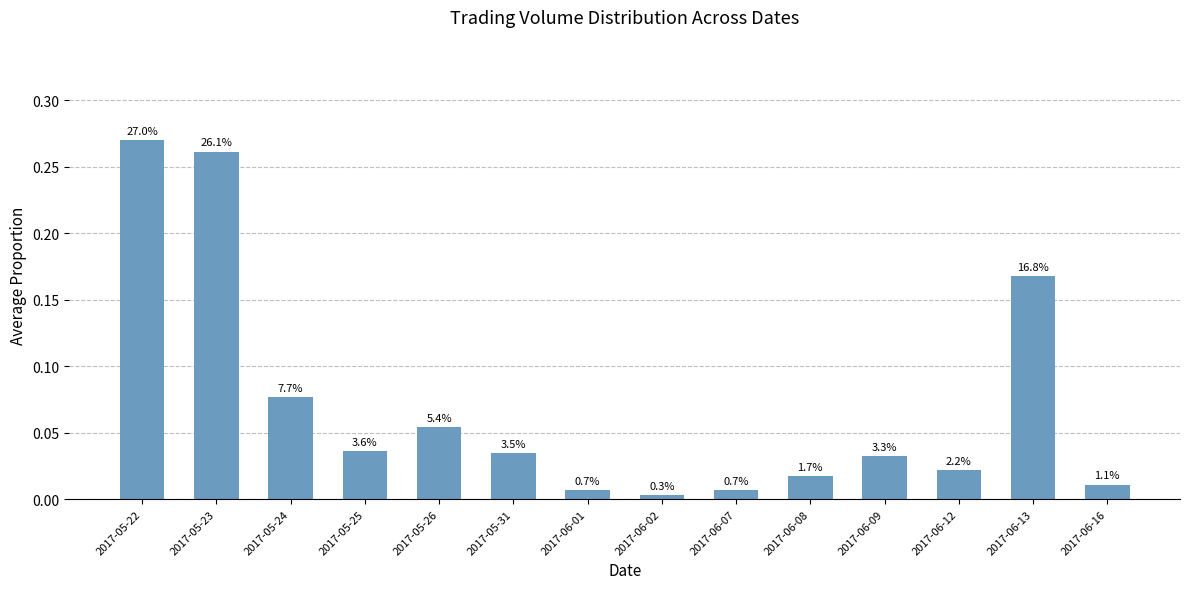

Reading left to right, what are all the values shown in this chart?

0.3	0.3	0.1	0.0	0.1	0.0	0.0	0.0	0.0	0.0	0.0	0.0	0.2	0.0